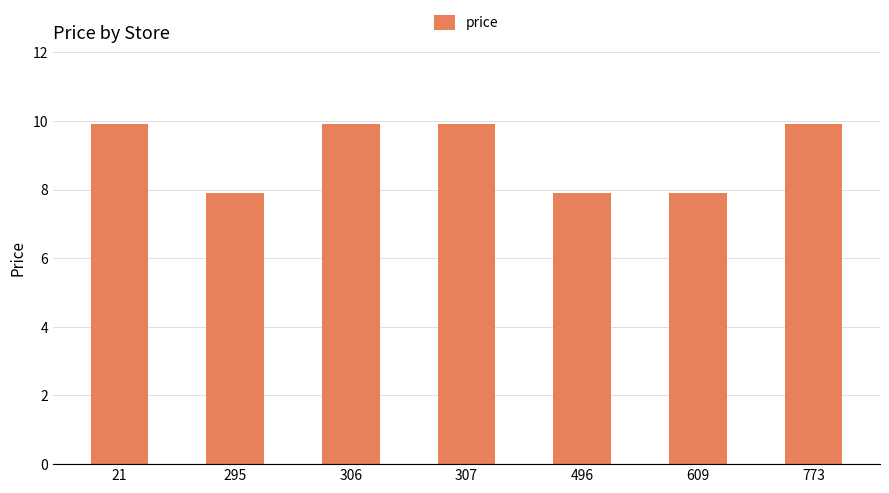

How many values are between 7 and 9?

3